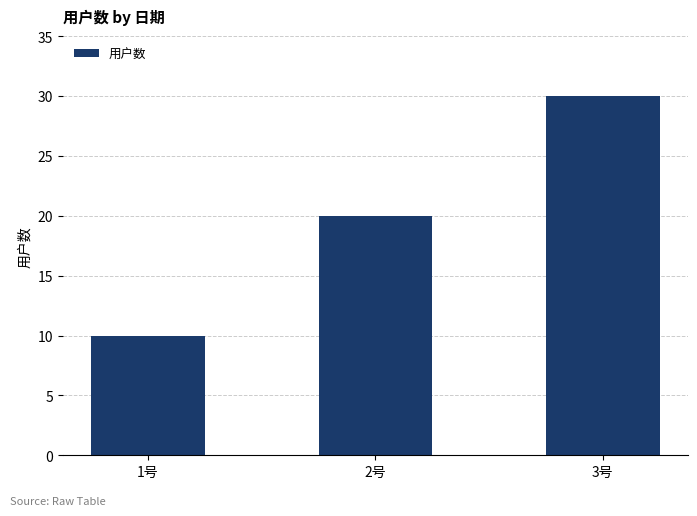

Reading right to left, transcribe all the data shown in this chart.

3号=30	2号=20	1号=10